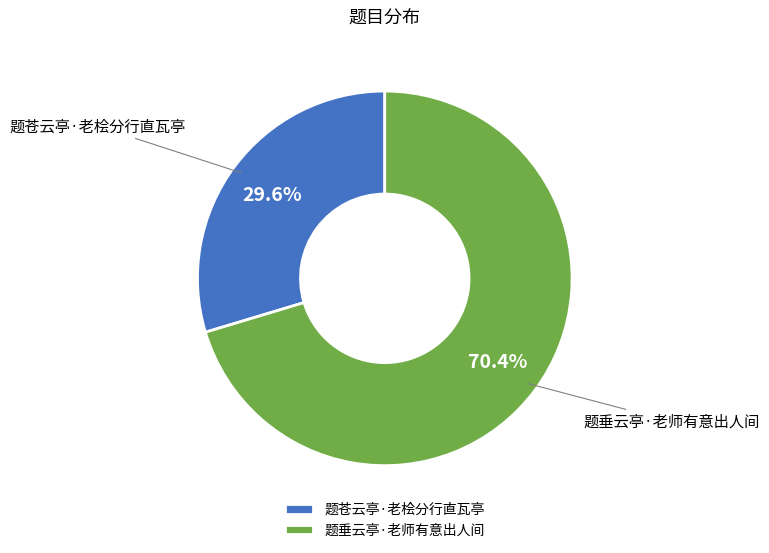

Count the number of slices in the pie.

2